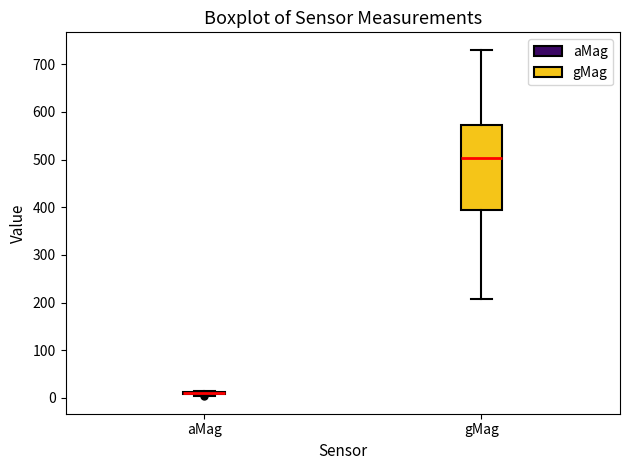

Reading left to right, read every box against the y-axis: the position of its median line, the range the box covers, and the ends of its whiskers. The values are not printed on the chart, so give them approximately, as read against the axis.

aMag: box collapsed to a line at 10, whiskers 0 to 10
gMag: median 500, box 390 to 570, whiskers 210 to 730